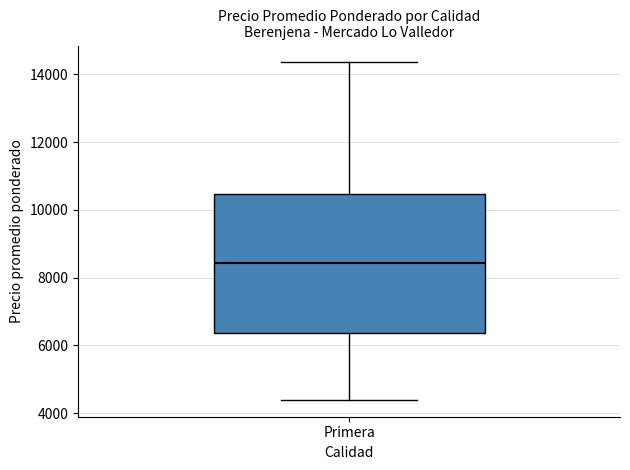

Where does the lower whisker of the box for Primera end on the y-axis? The values are not printed on the chart, so give them approximately, as read against the axis.

4400